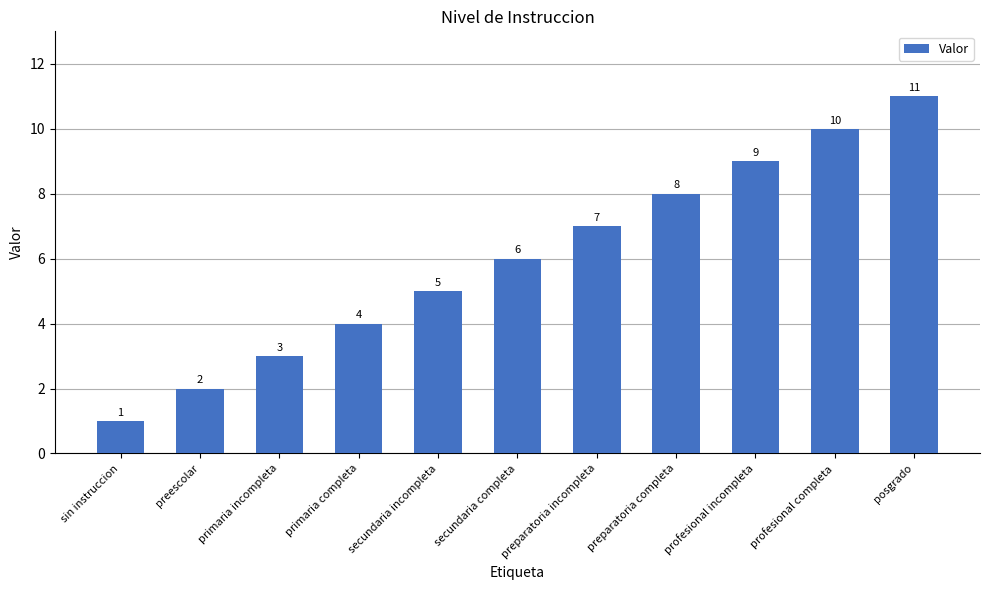

The value at preparatoria completa is 8. True or false?

True